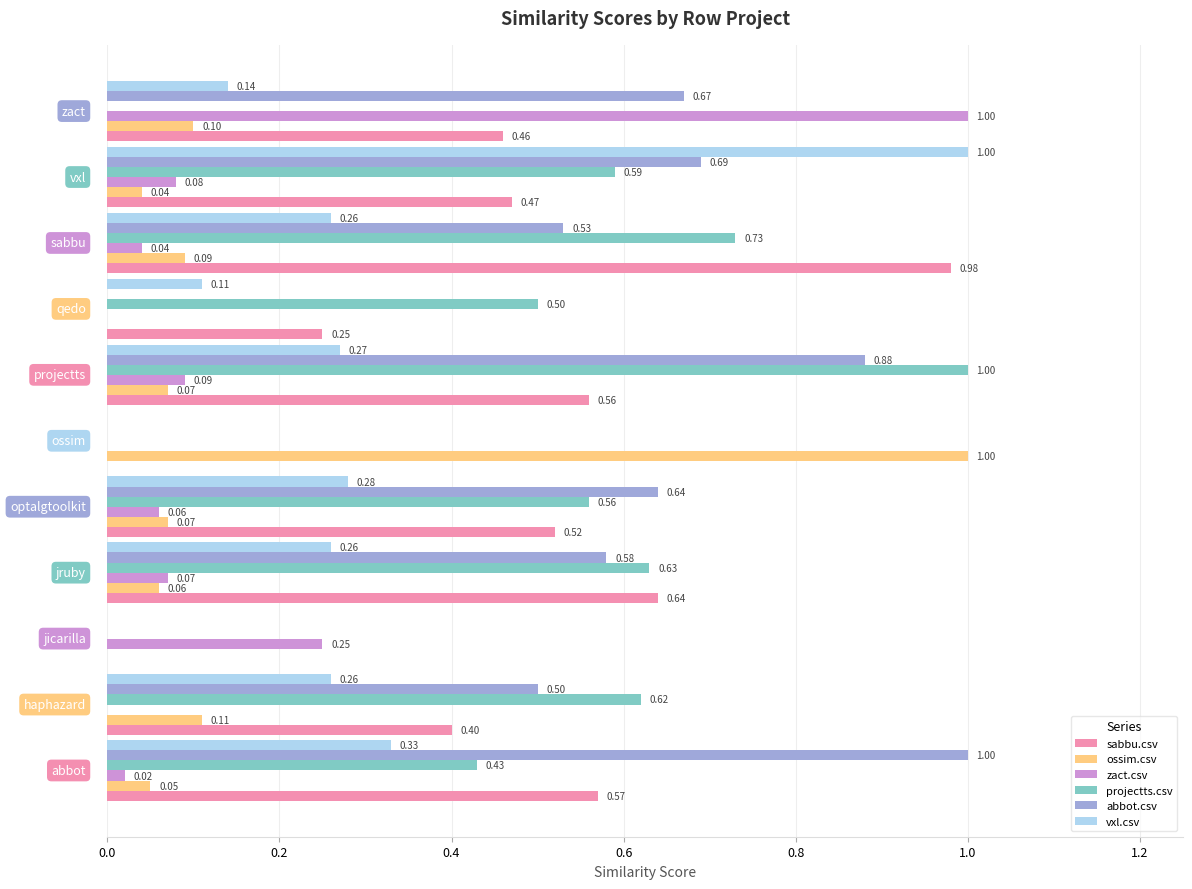

What is the sum of all vxl.csv values?

2.9